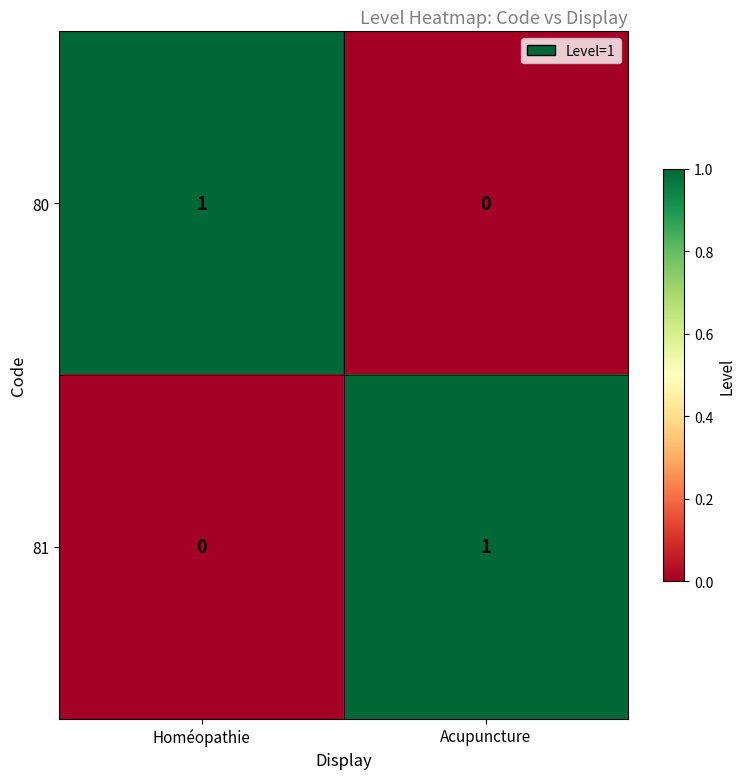

At which label is 80 closest to 0?

Acupuncture